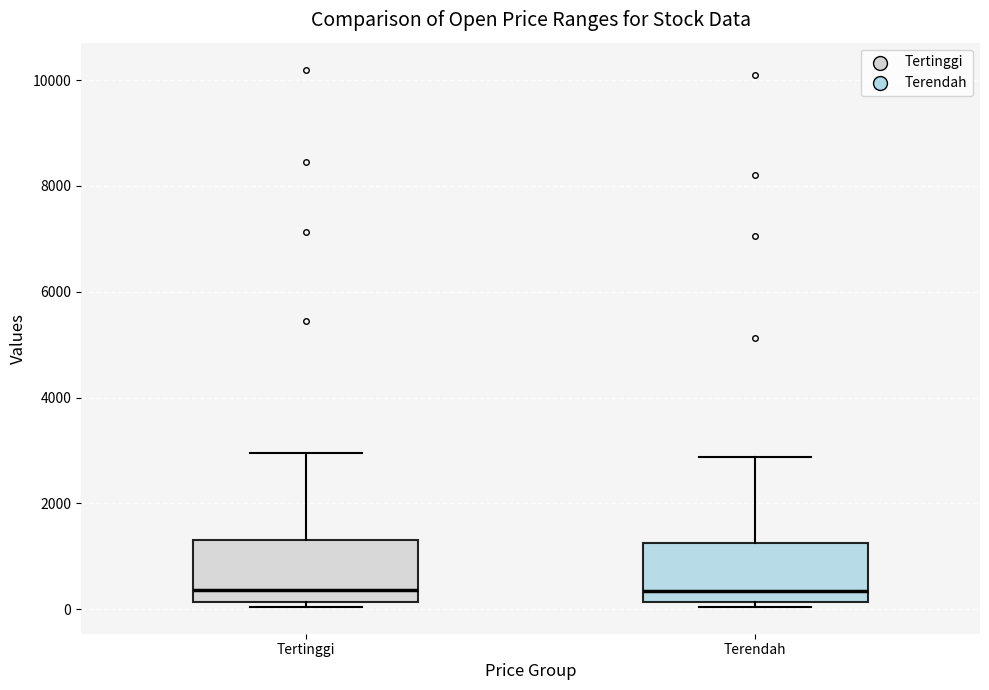

Where does the upper whisker of the box for Tertinggi end on the y-axis? The values are not printed on the chart, so give them approximately, as read against the axis.

3000